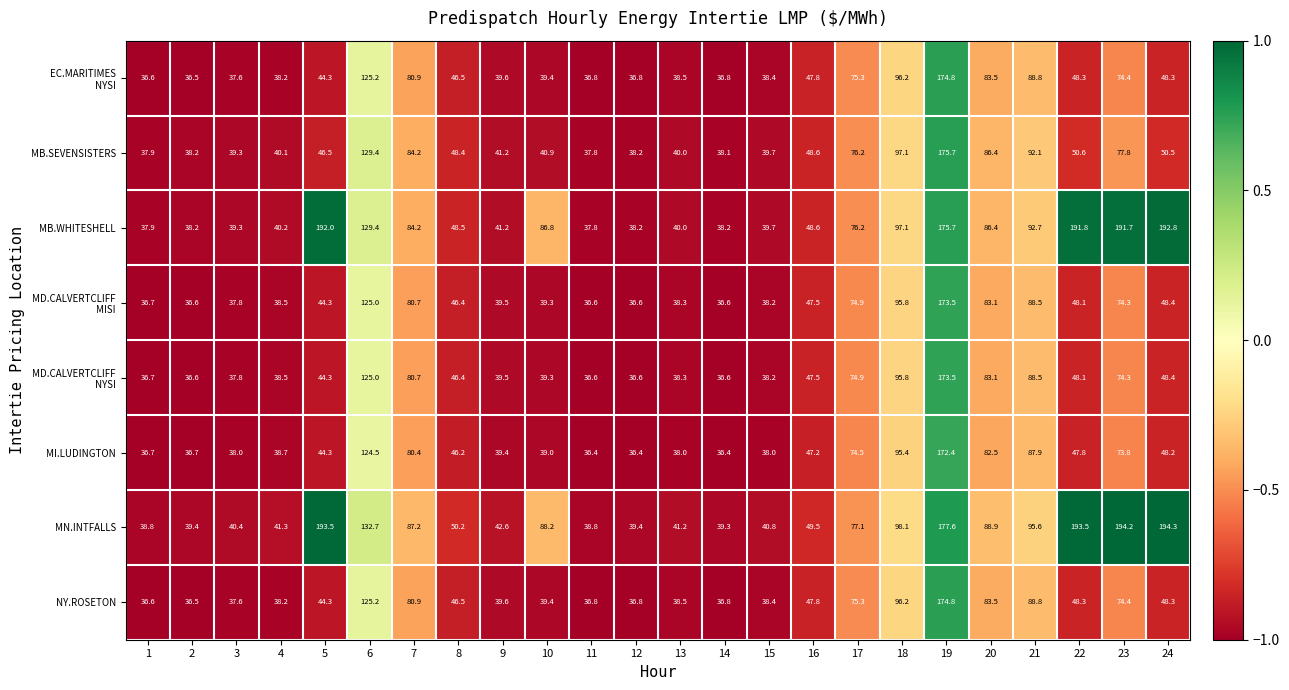

How many data points in MN.INTFALLS are less than 77?

12